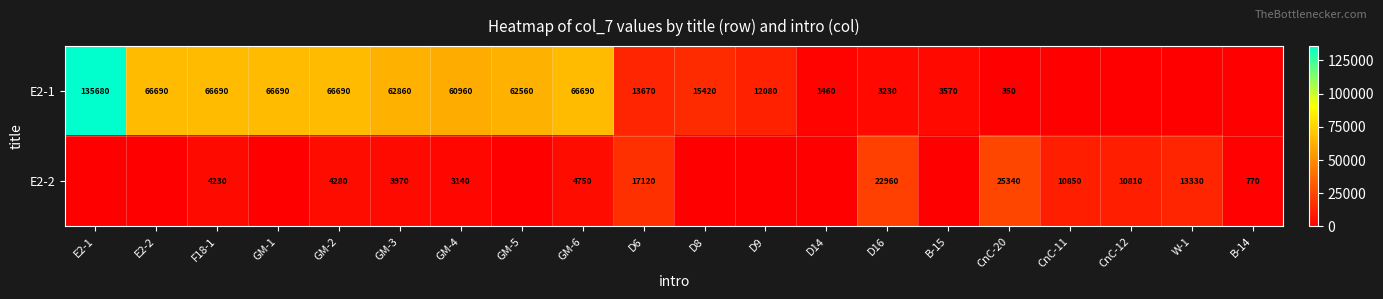

What is the total value across all series at GM-2?

70970